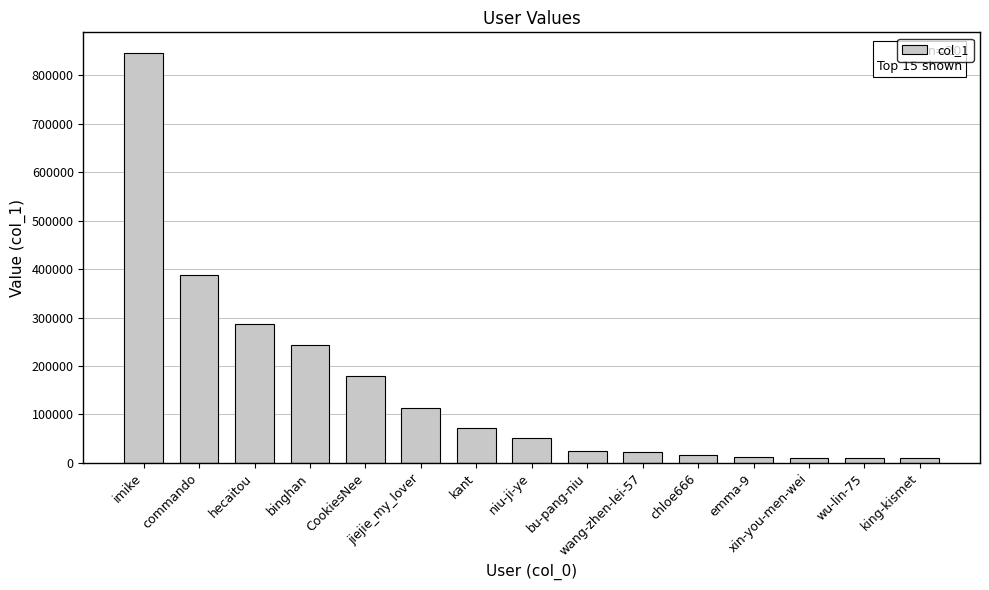

At which label is the value closest to 428291?

commando